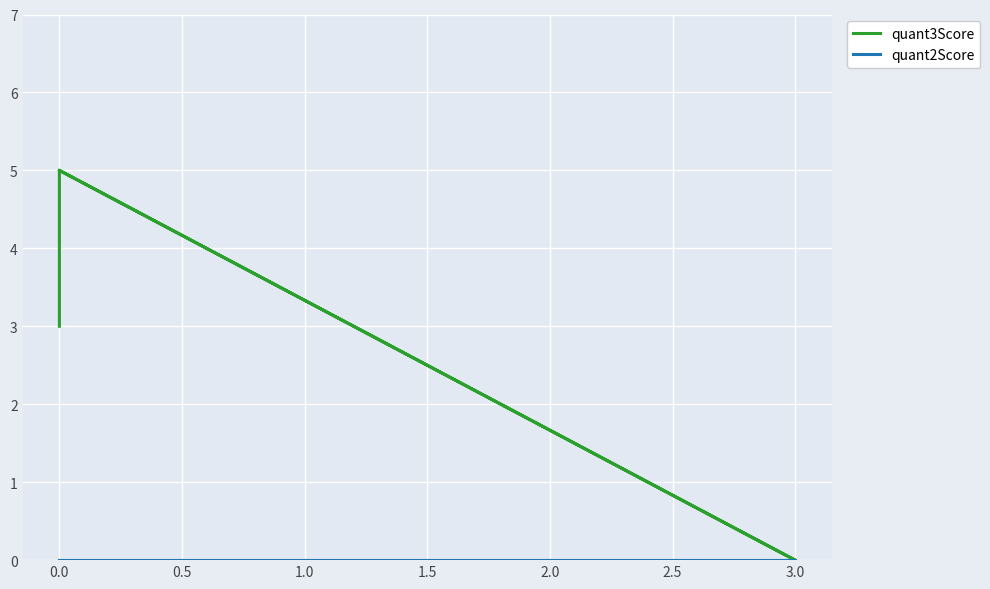

Rank the series at 0.0 from highest to lowest value.

quant3Score, quant2Score